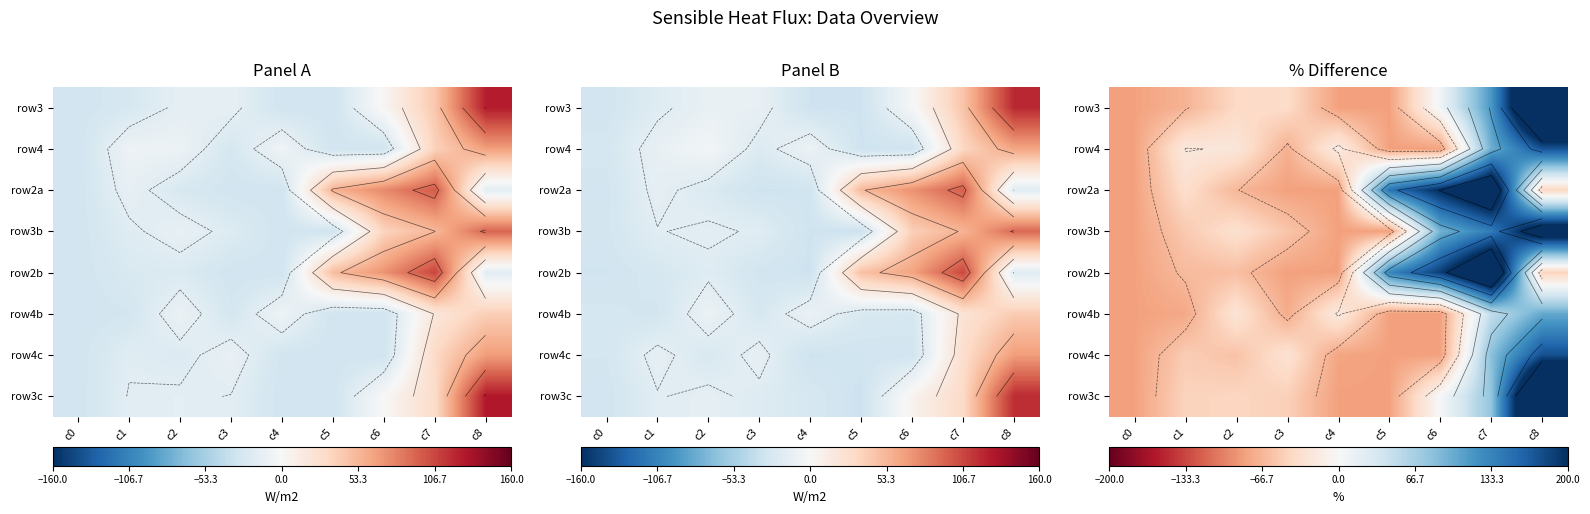

True or false: row3c has a value of -17.7 at c4.

False